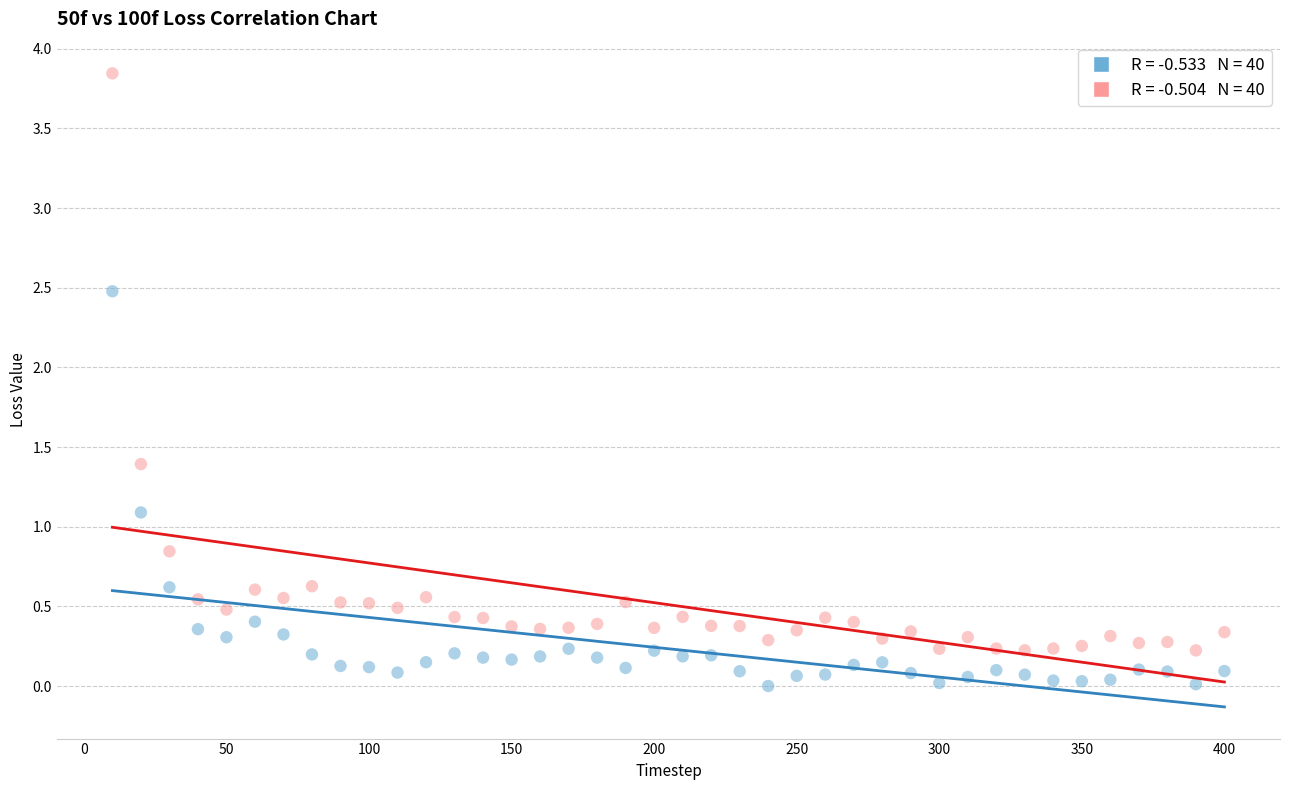

Across all series, what Y value is closest to 1?

1.1